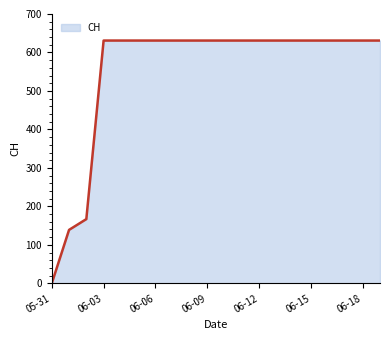

What is the difference between the maximum and minimum values?

631